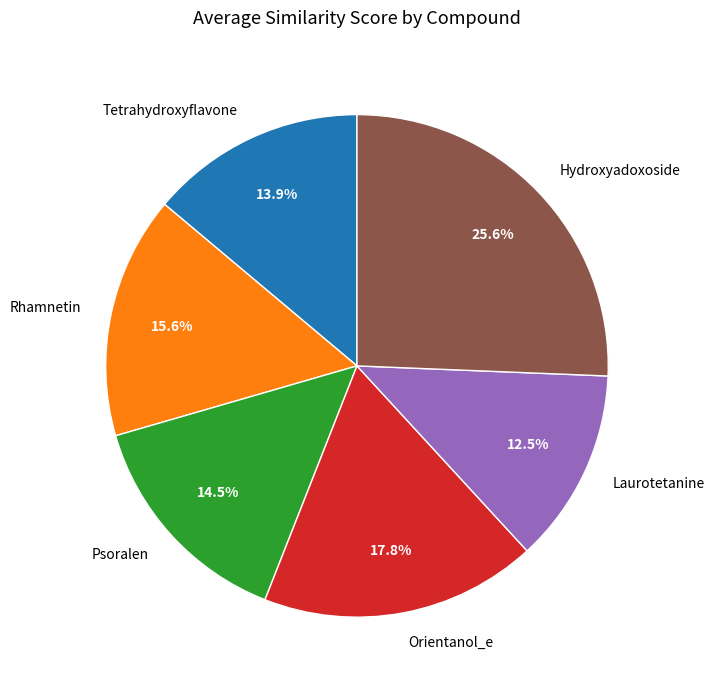

Which category has the biggest portion of the pie?

Hydroxyadoxoside